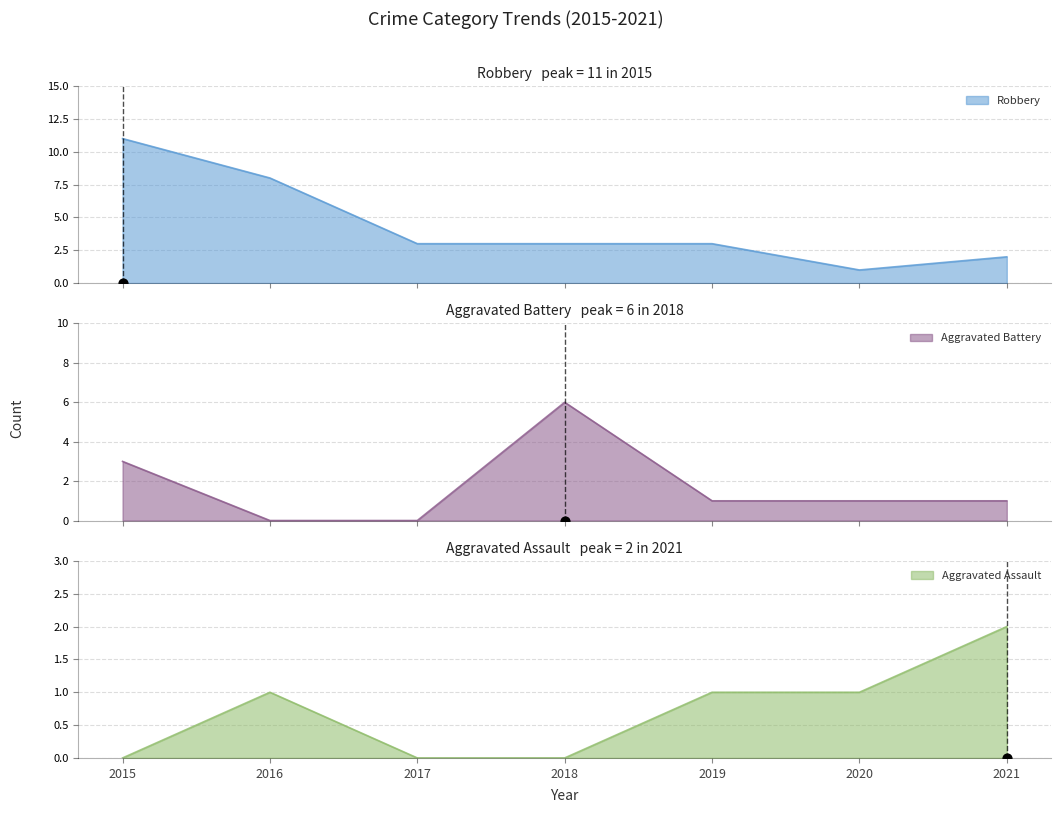

What is the total value across all series at 2016?

9